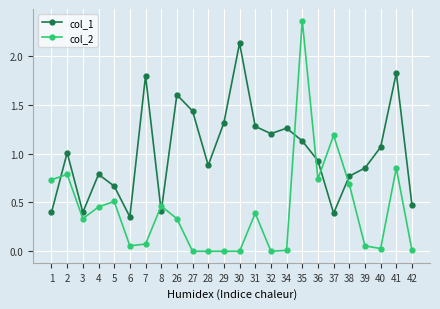

Where is the first local maximum for col_2?

2